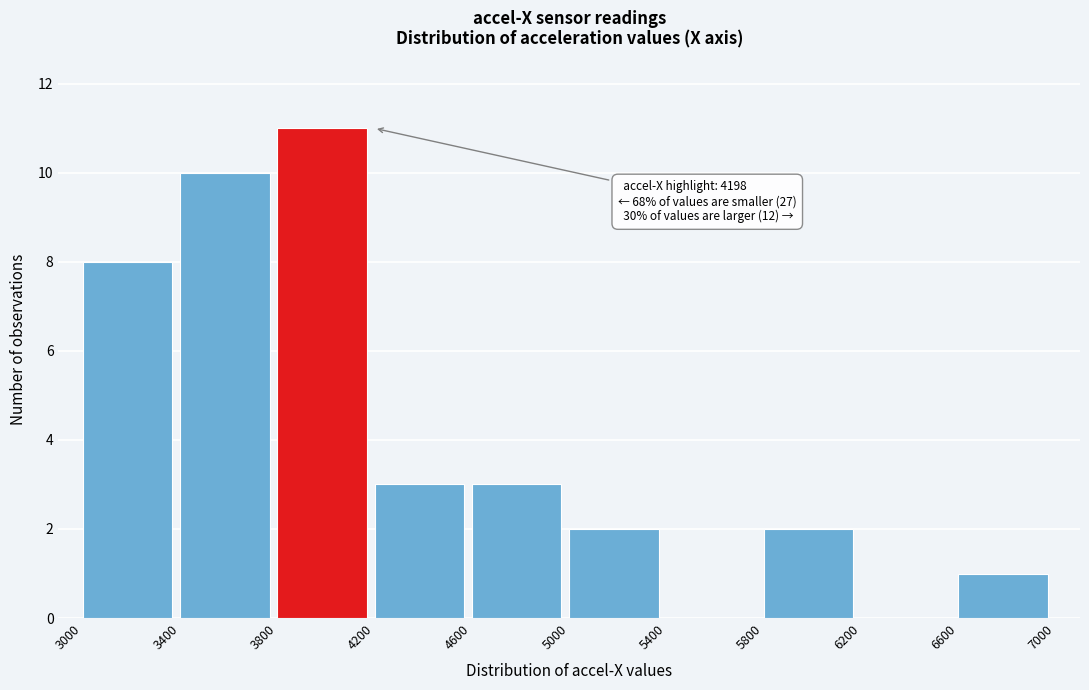

Which range on the x-axis has the tallest bar?

3800 to 4200